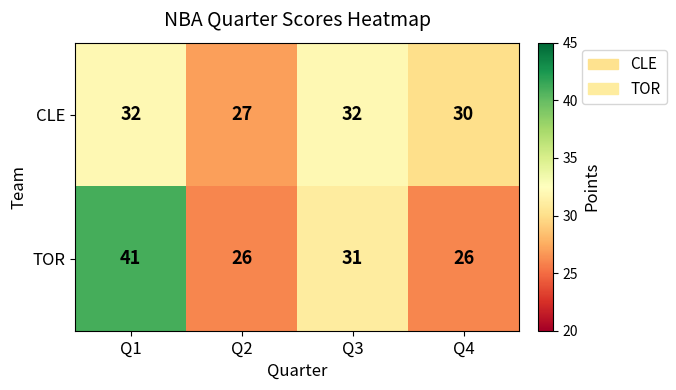

What is the sum of all CLE values?

121